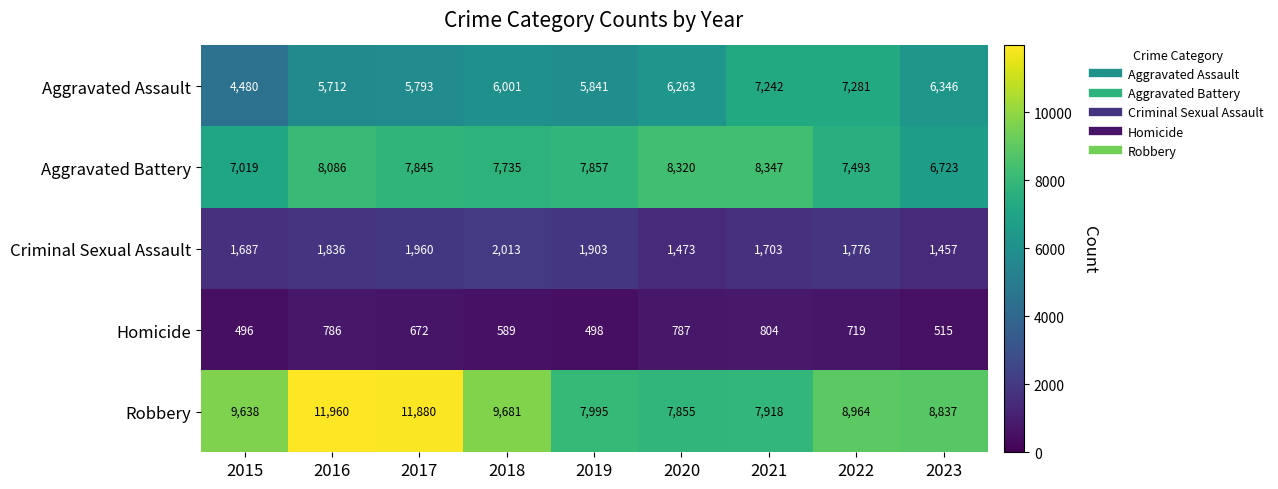

Rank the series at 2021 from lowest to highest value.

Homicide, Criminal Sexual Assault, Aggravated Assault, Robbery, Aggravated Battery